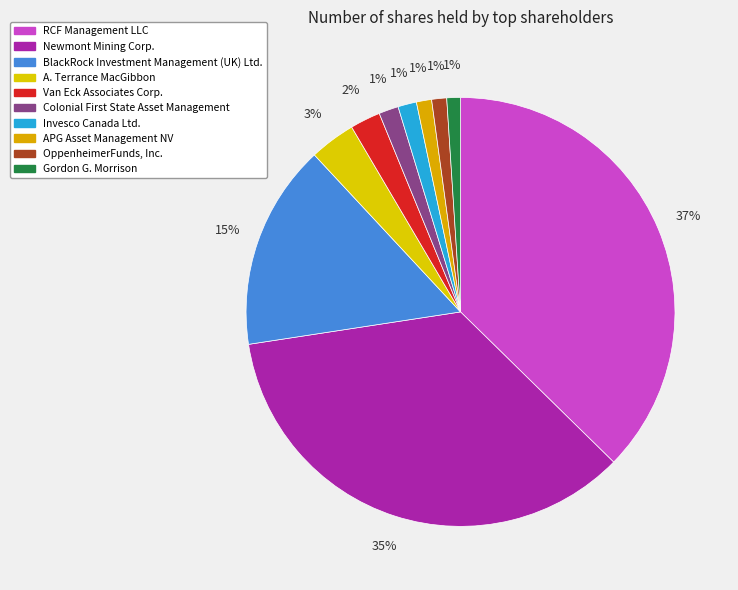

Which slice is the smallest?

Gordon G. Morrison